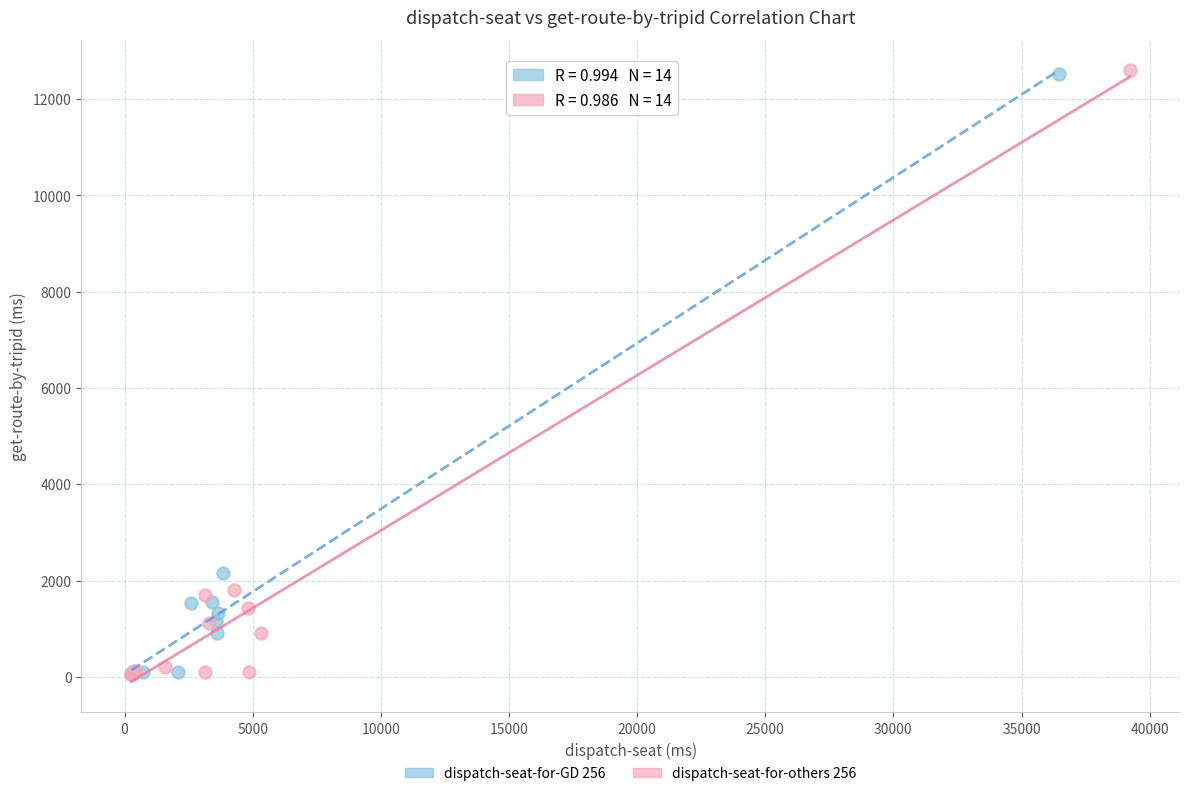

Which series has the widest spread of Y values?

dispatch-seat-for-others 256